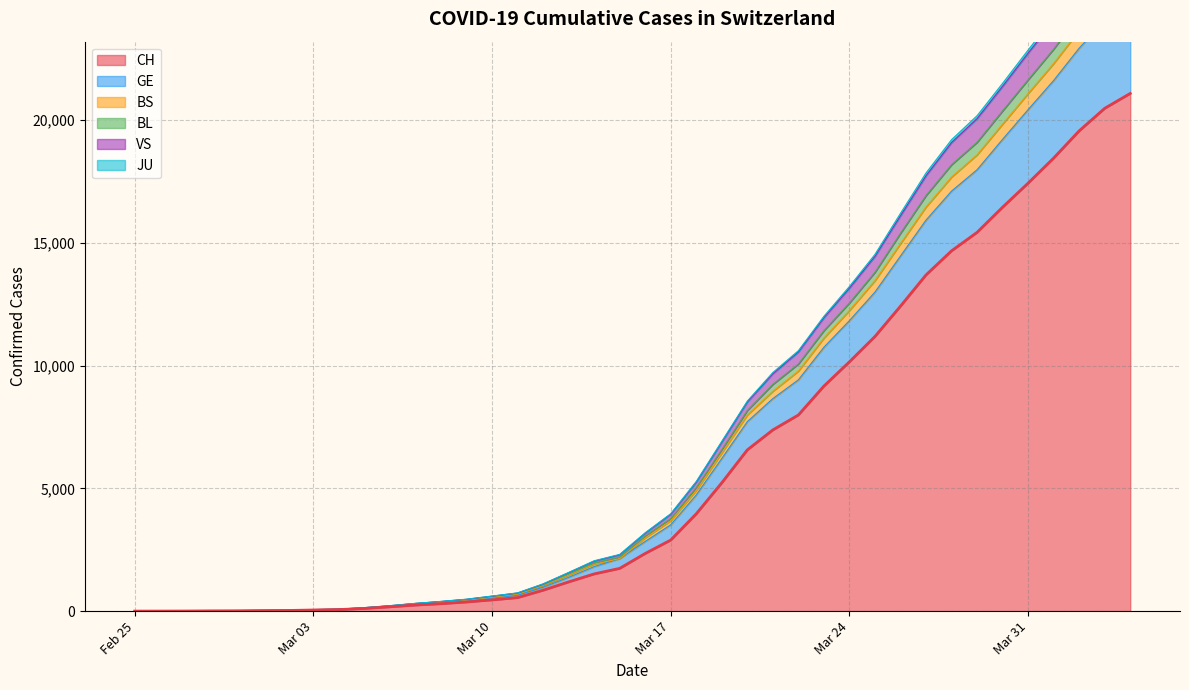

True or false: GE has a value of 10749 at 2020-03-23.

True